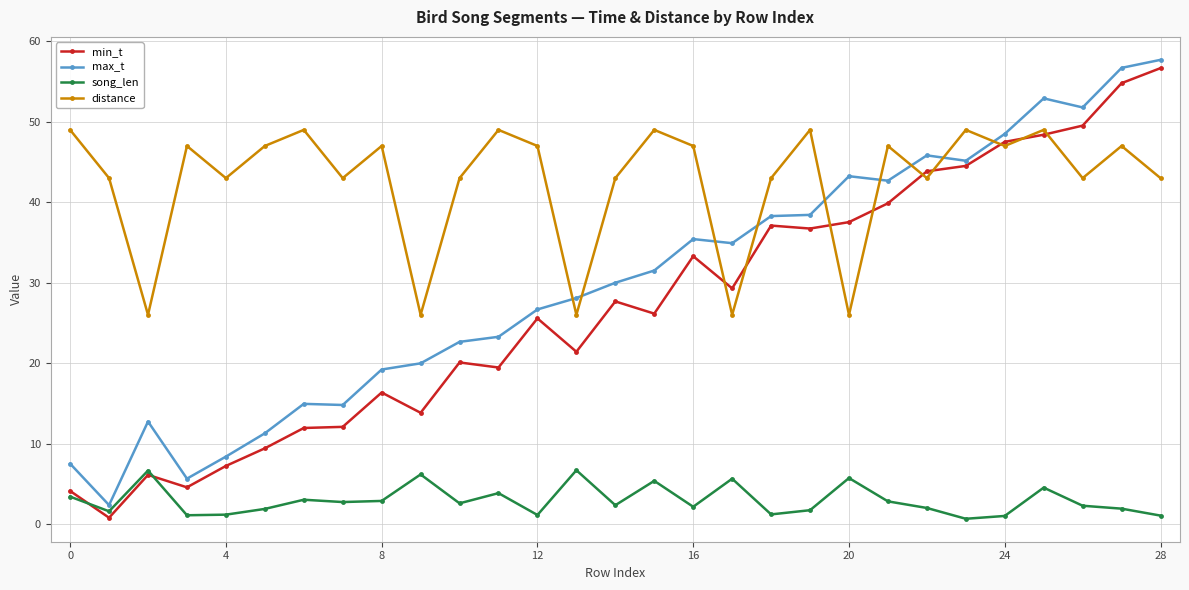

Does the chart display data point markers on the line(s)?

Yes